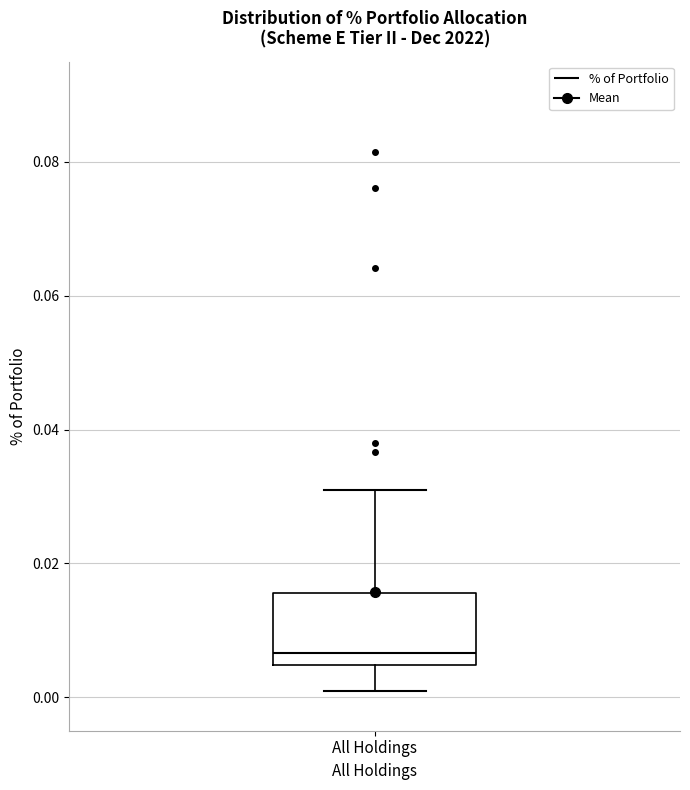

Transcribe this box plot: give where the median line is, the range the box spans, and where the two whiskers end, as read against the y-axis. The values are not printed on the chart, so give them approximately, as read against the axis.

median 0.006, box 0.004 to 0.016, whiskers 0.000 to 0.030